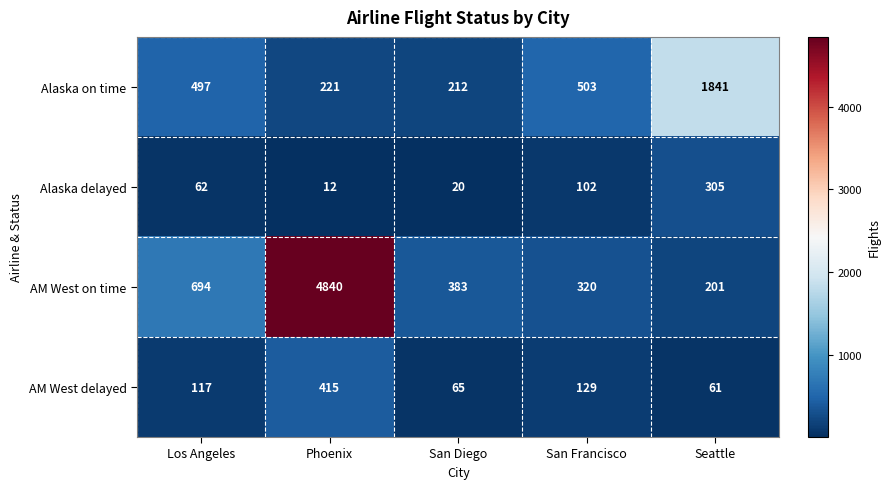

What is the difference between the maximum and minimum values in the Alaska delayed series?

293